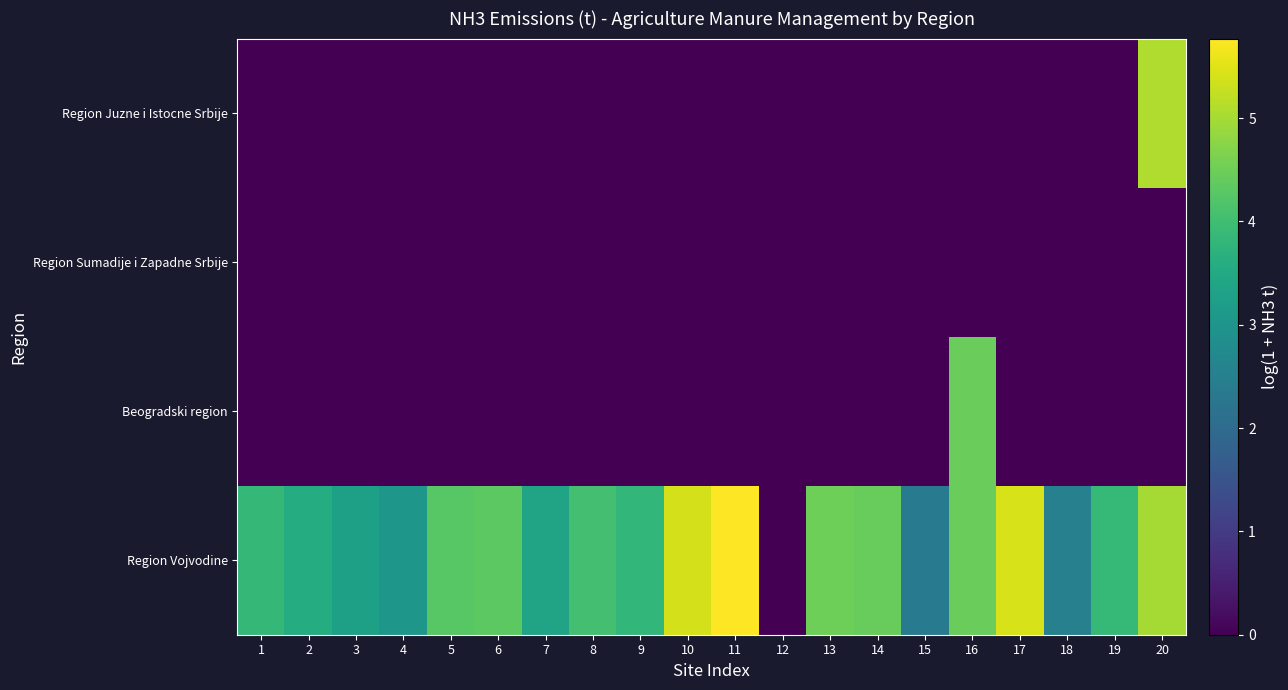

Rank the series at 11 from lowest to highest value.

Beogradski region, Region Sumadije i Zapadne Srbije, Region Juzne i Istocne Srbije, Region Vojvodine